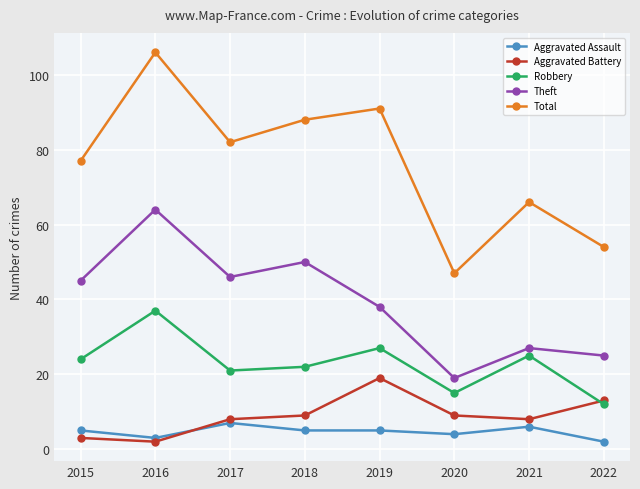

True or false: Total has a value of 57 at 2017.

False